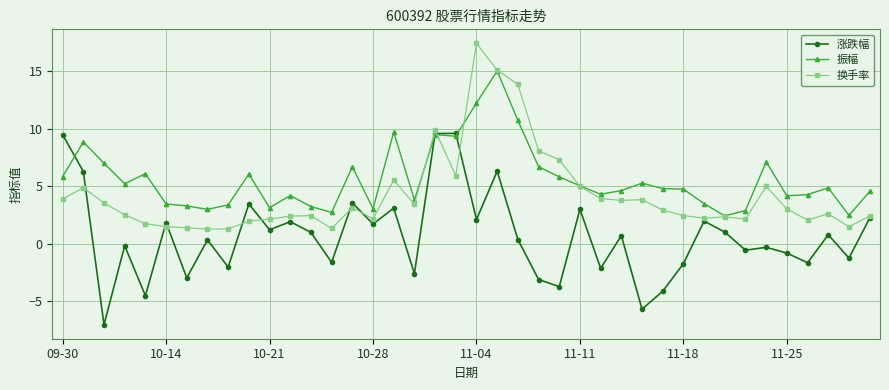

What is the maximum value shown in the chart?

17.4